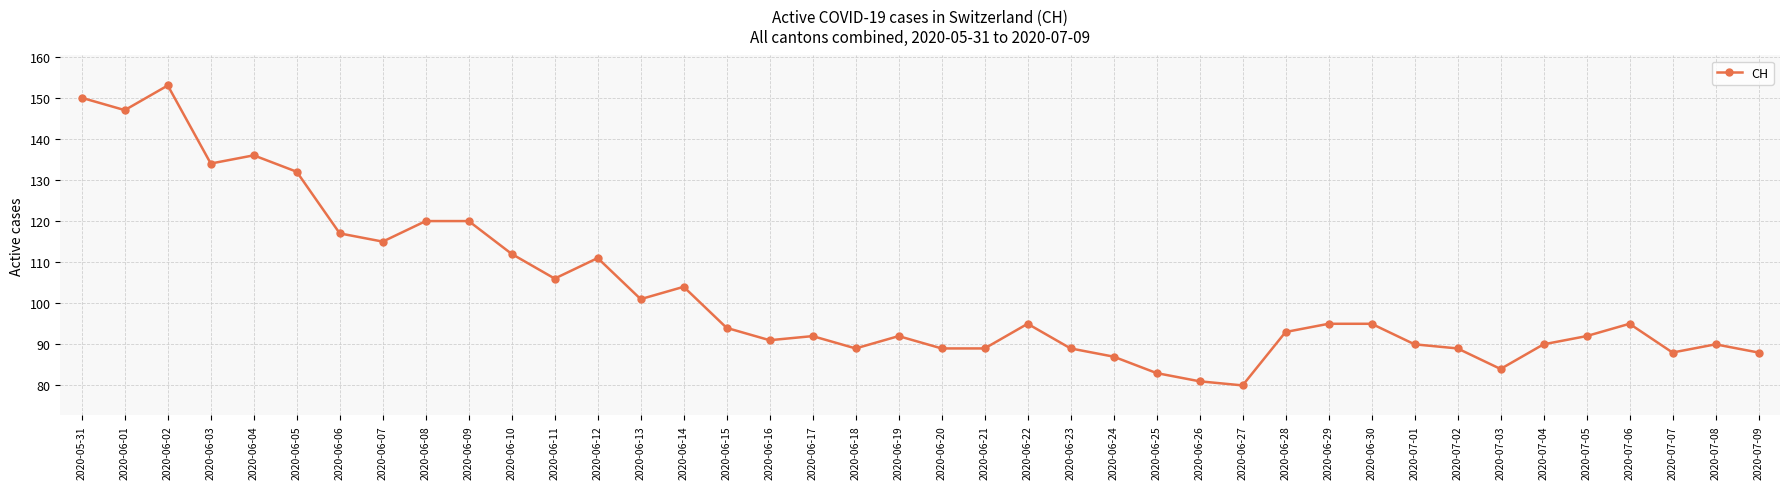

True or false: the data shows 92 at 2020-06-17.

True